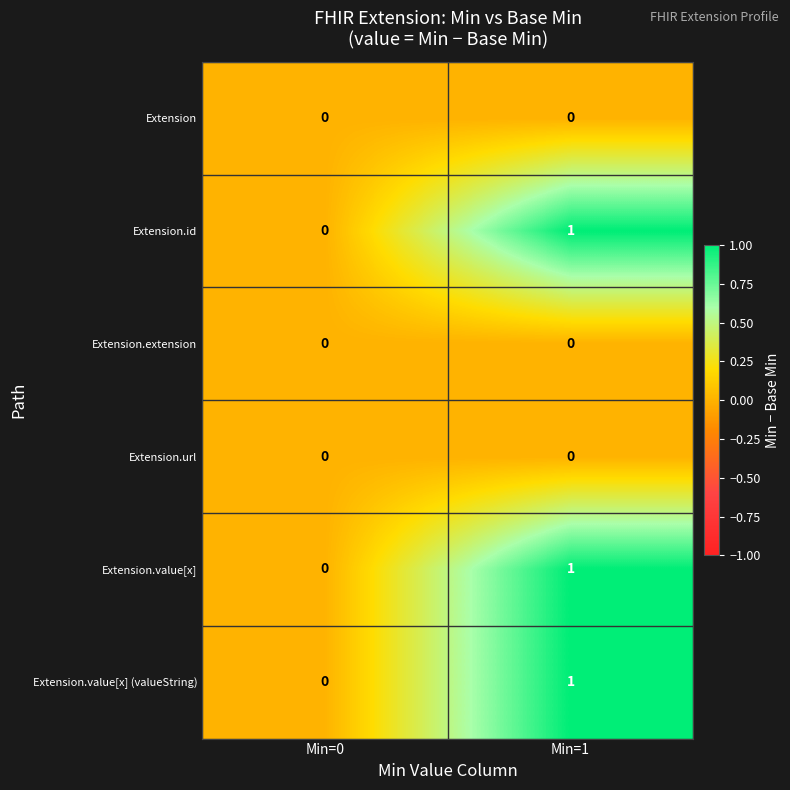

Which category has the highest value across all series?

Min=1